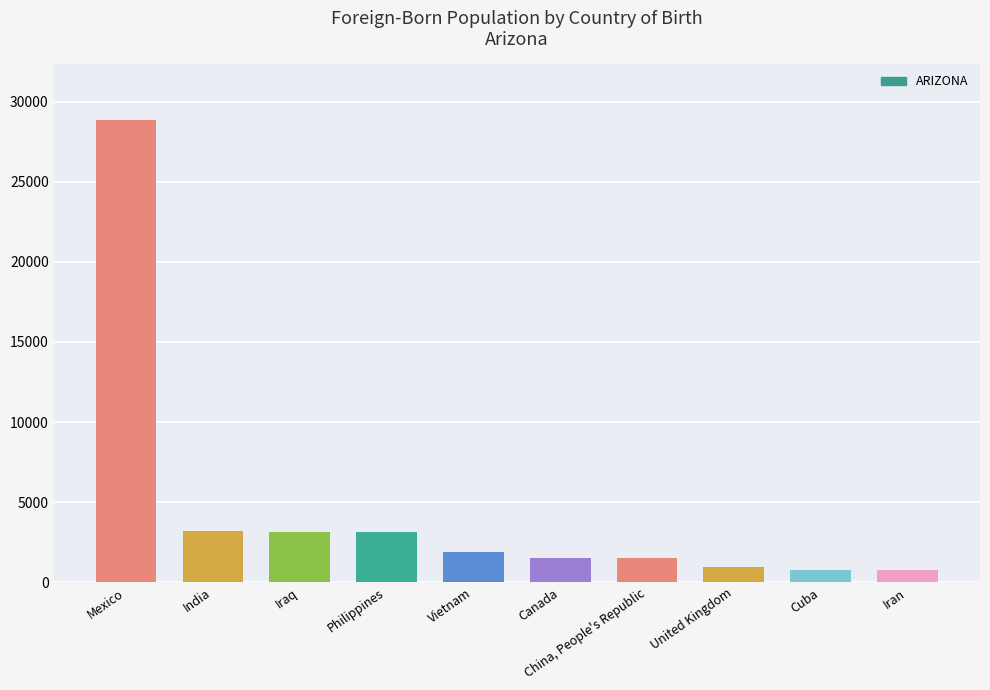

Approximately how many times larger is the value at Iraq compared to Canada?

2.1